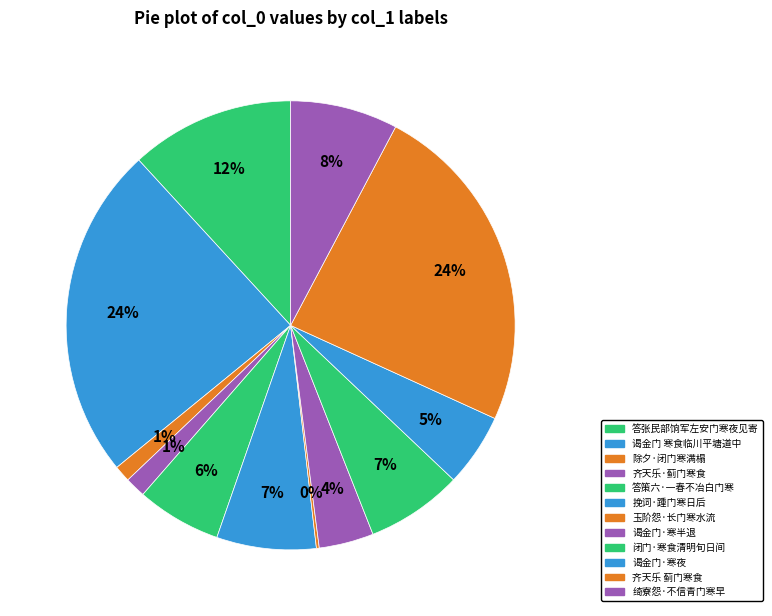

Does any single category account for the majority?

No